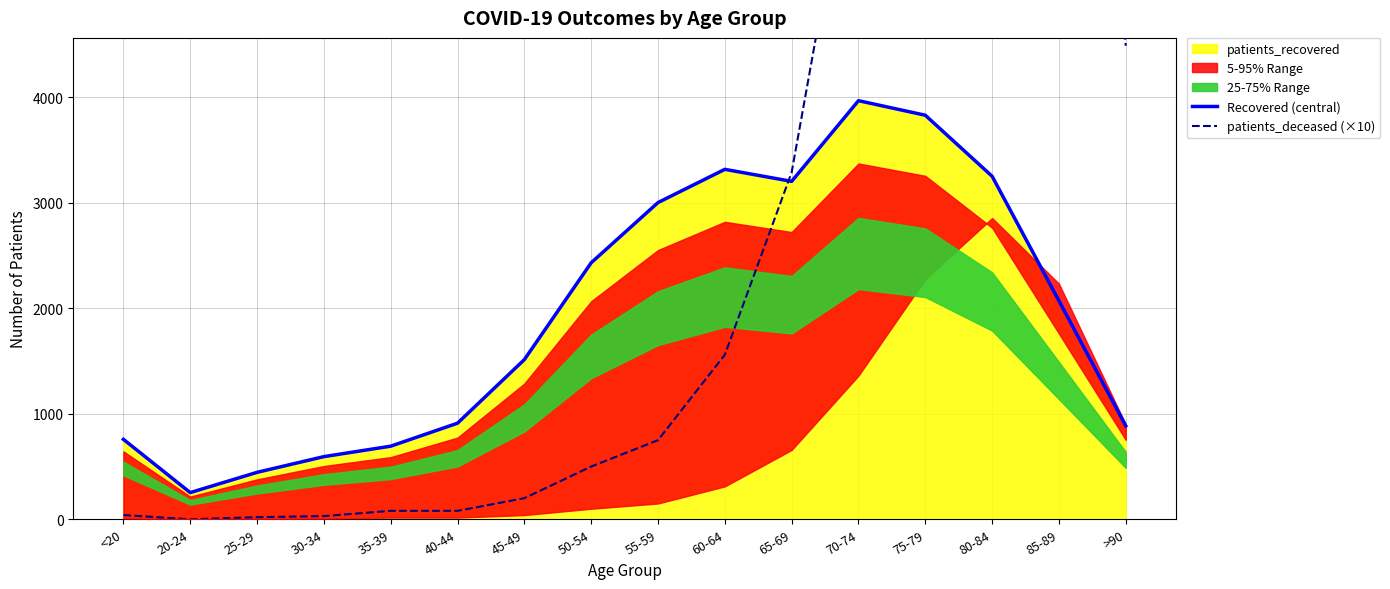

How many data points in patients_deceased (×10) are above 750?

7